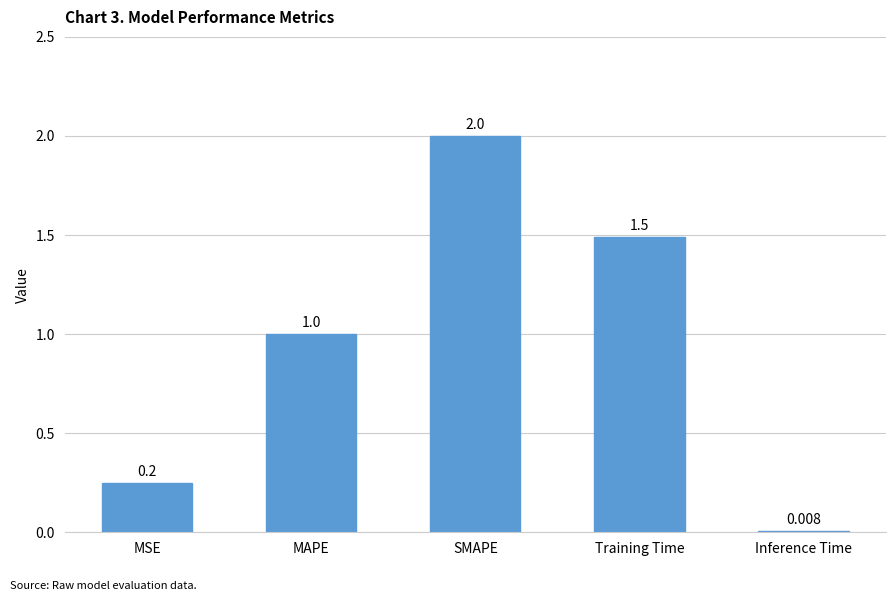

What is the label of the 5th bar from the left?

Inference Time